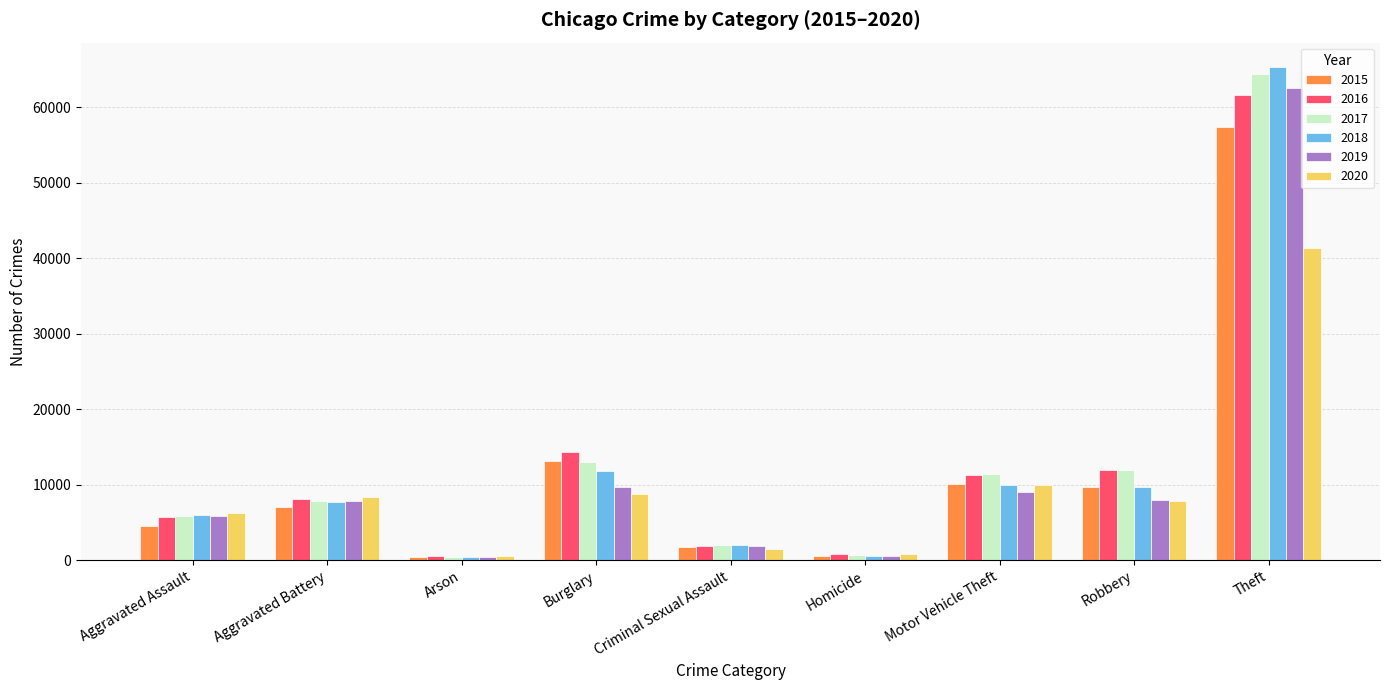

Is it true that 2017 equals 1990 at Criminal Sexual Assault?

True